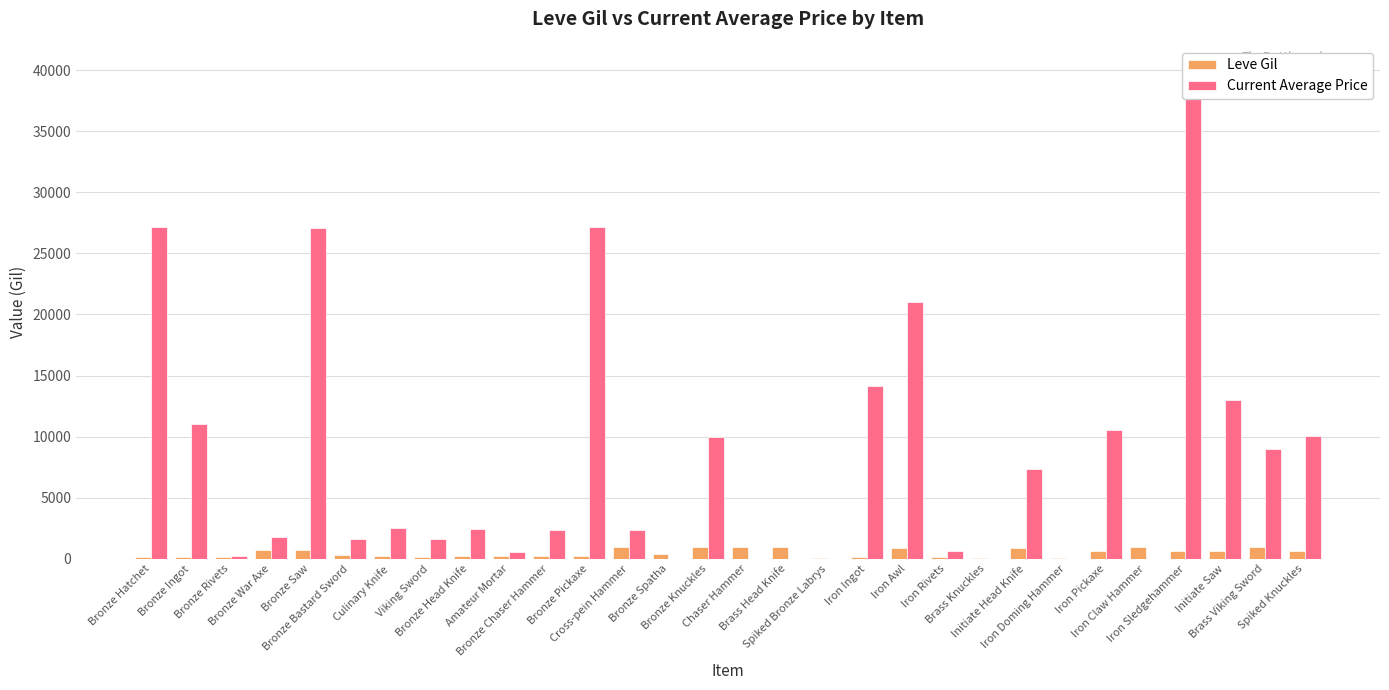

What are all the series names shown in the legend?

Leve Gil, Current Average Price